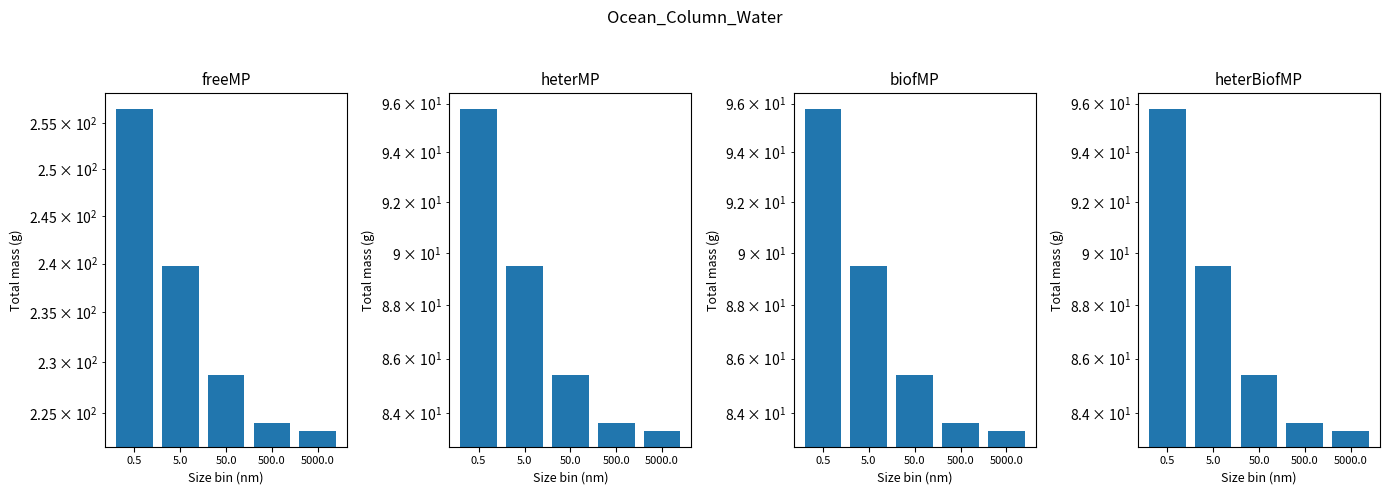

Which series has the largest range (max minus min)?

freeMP